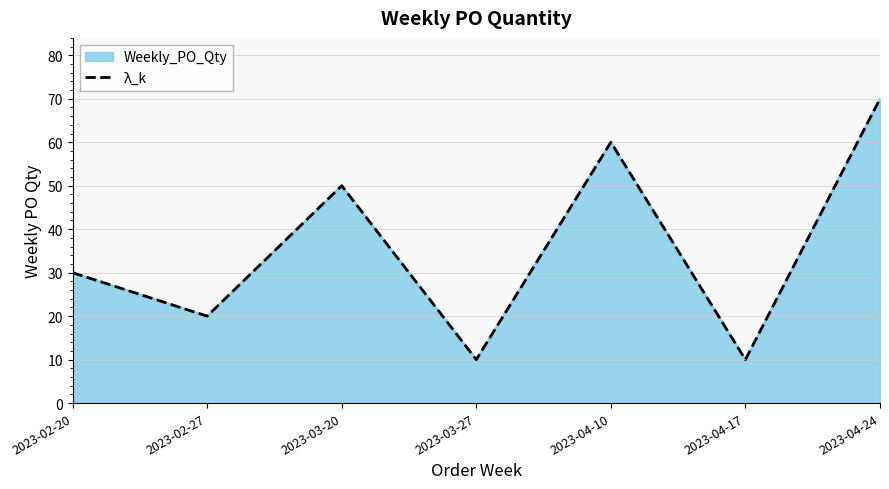

Rank the categories by value from lowest to highest.

2023-03-27, 2023-04-17, 2023-02-27, 2023-02-20, 2023-03-20, 2023-04-10, 2023-04-24